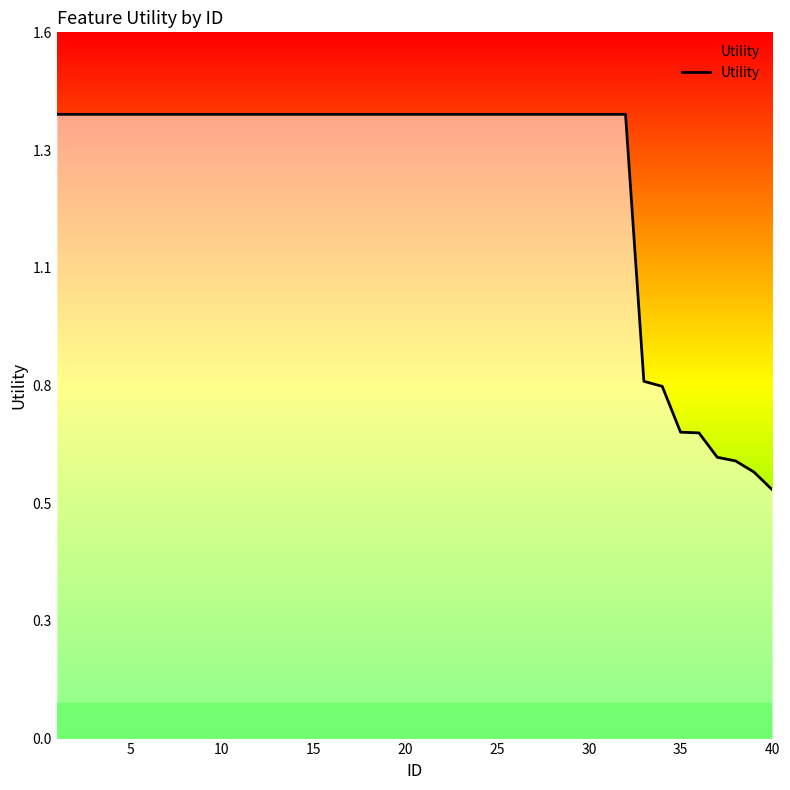

What is the maximum value shown in the chart?

1.4